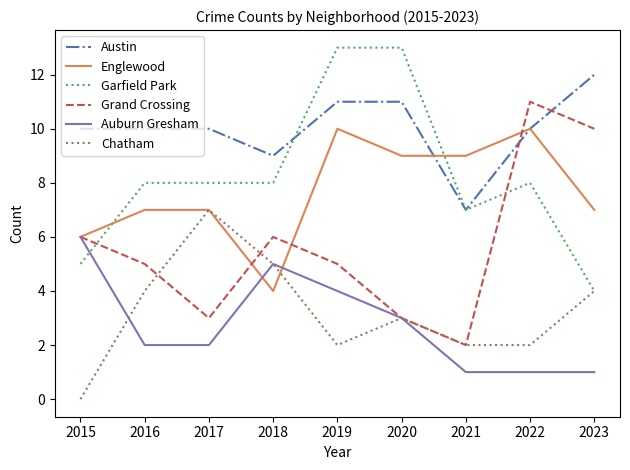

How many categories are shown in the chart?

9